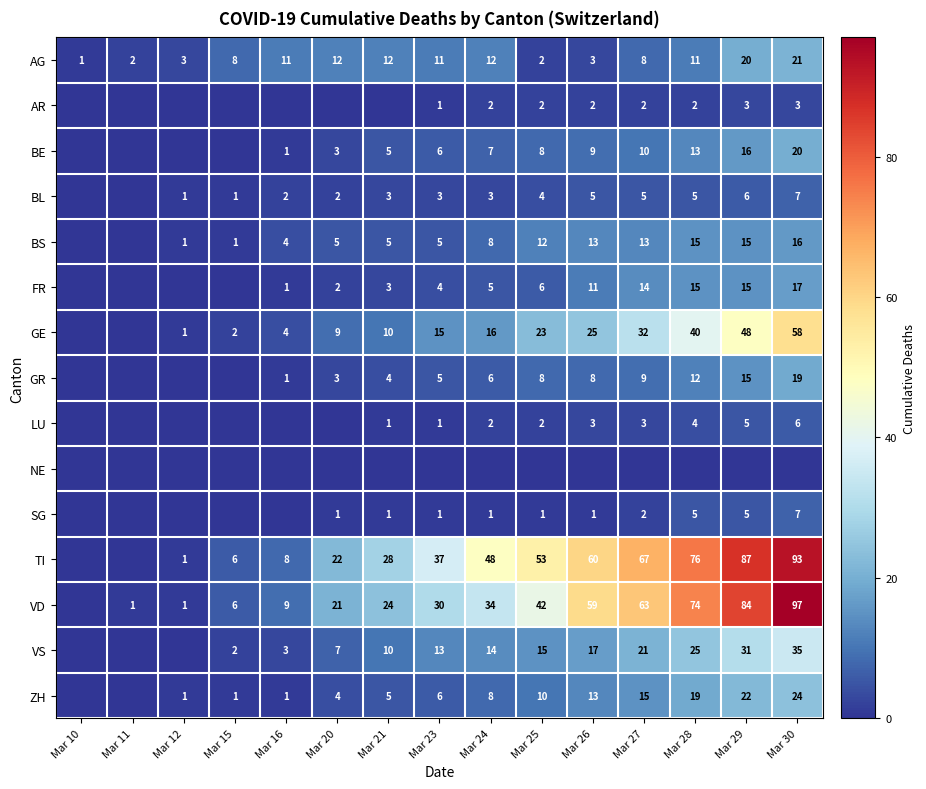

The value of AG at Mar 24 is 12. True or false?

True